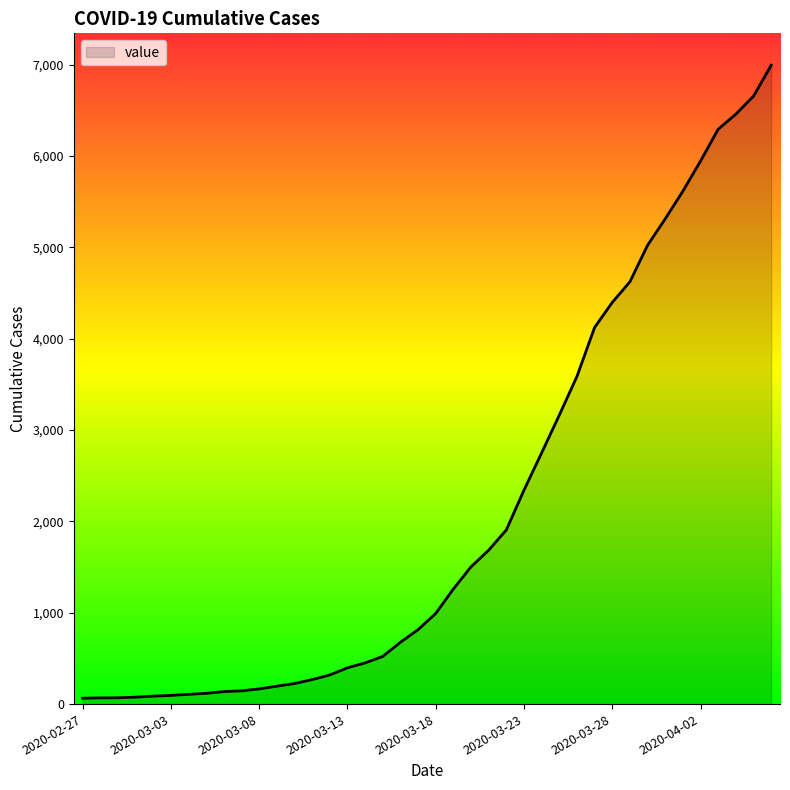

What is the value of the 15th point from the left?

319